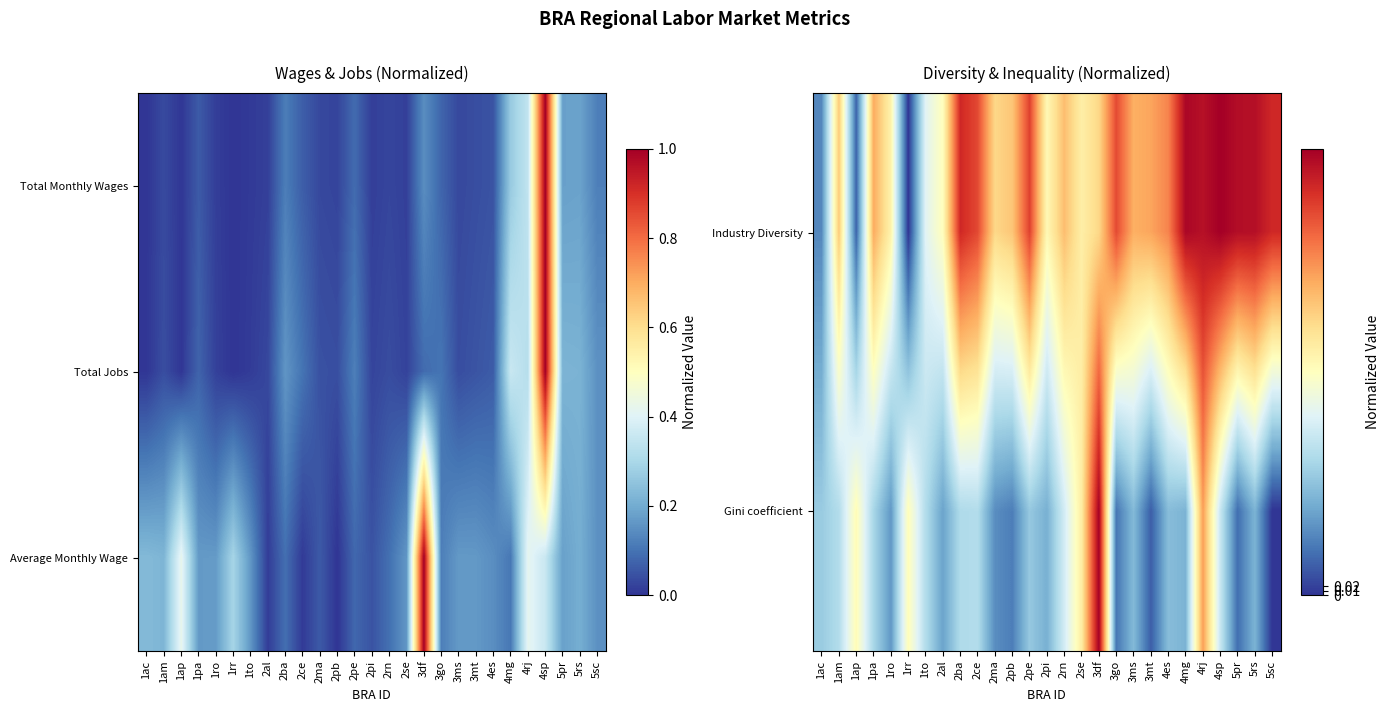

What is the average value of the Industry Diversity series?

0.7